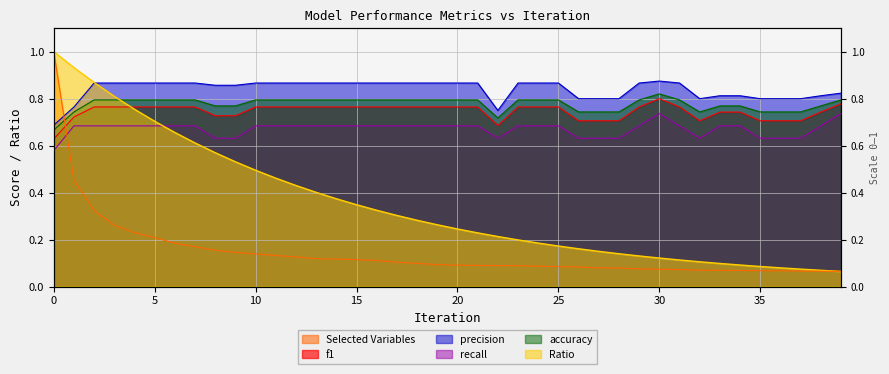

At how many categories does at least one series exceed 0?

40